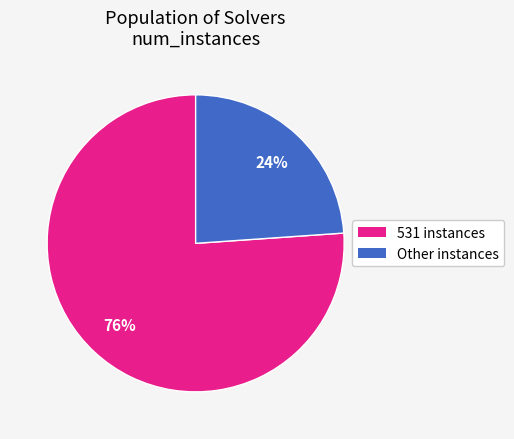

To the nearest percent, what is the difference between the largest and smallest slice percentages?

52%